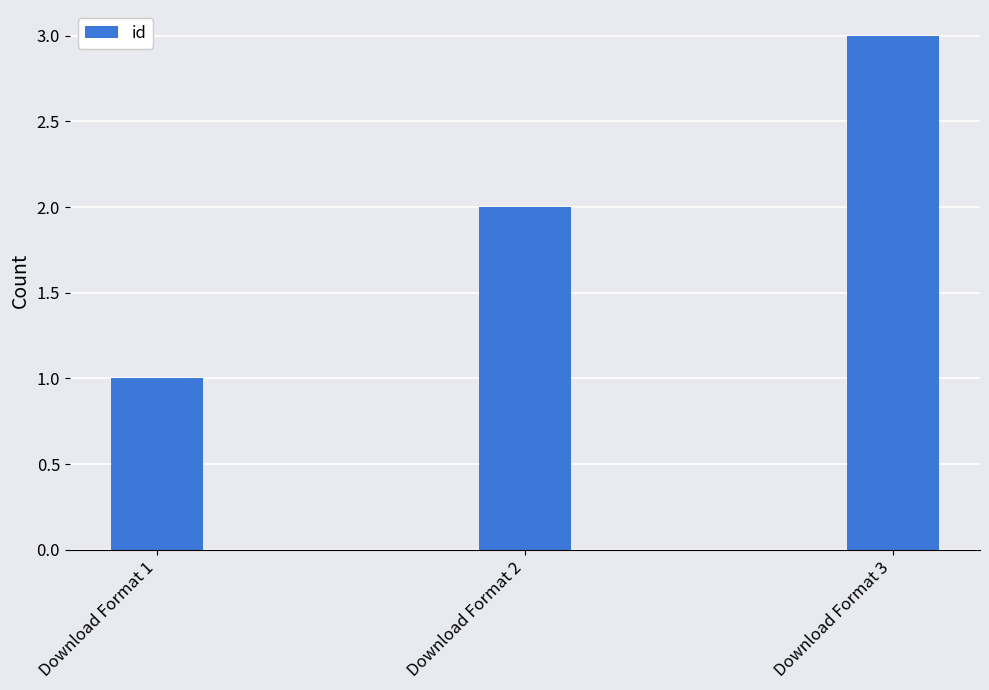

List the labels in order of value, largest first.

Download Format 3, Download Format 2, Download Format 1